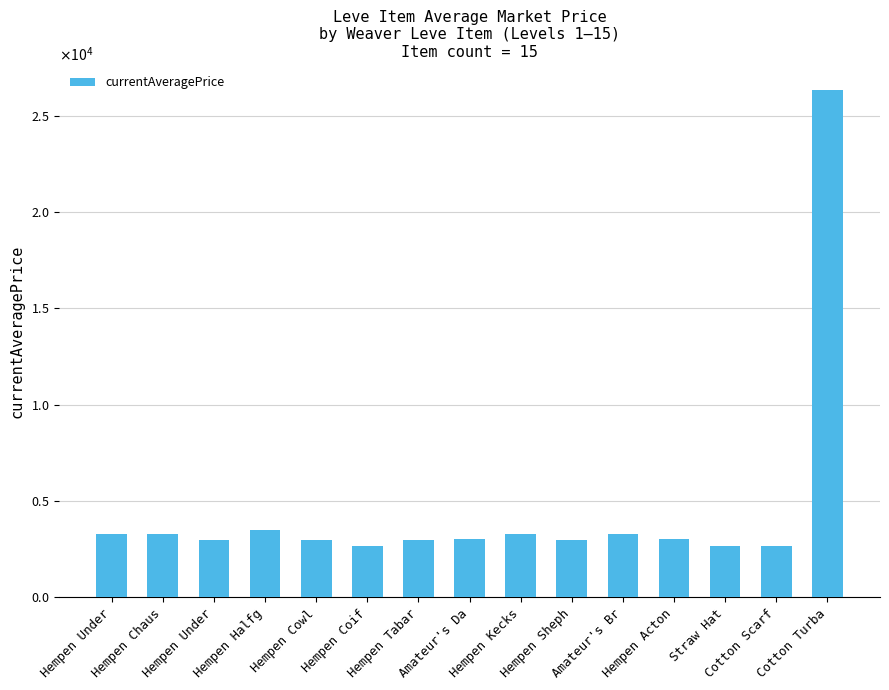

What is the difference between the maximum and second lowest values?

23643